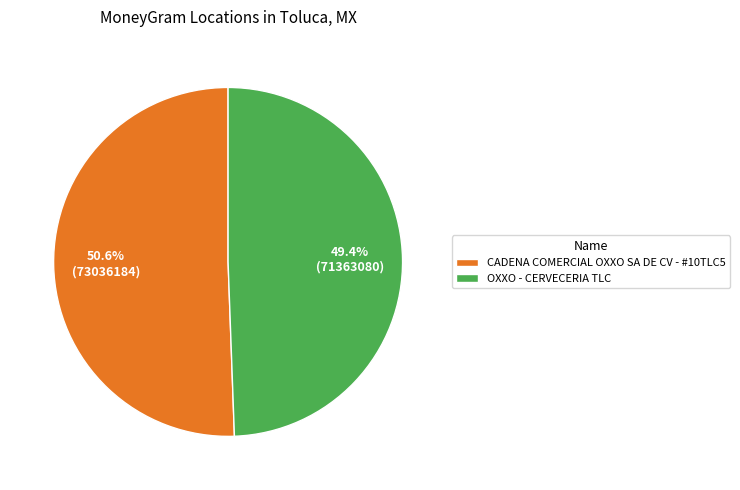

True or false: CADENA COMERCIAL OXXO SA DE CV - #10TLC5 accounts for 45% of the total.

False